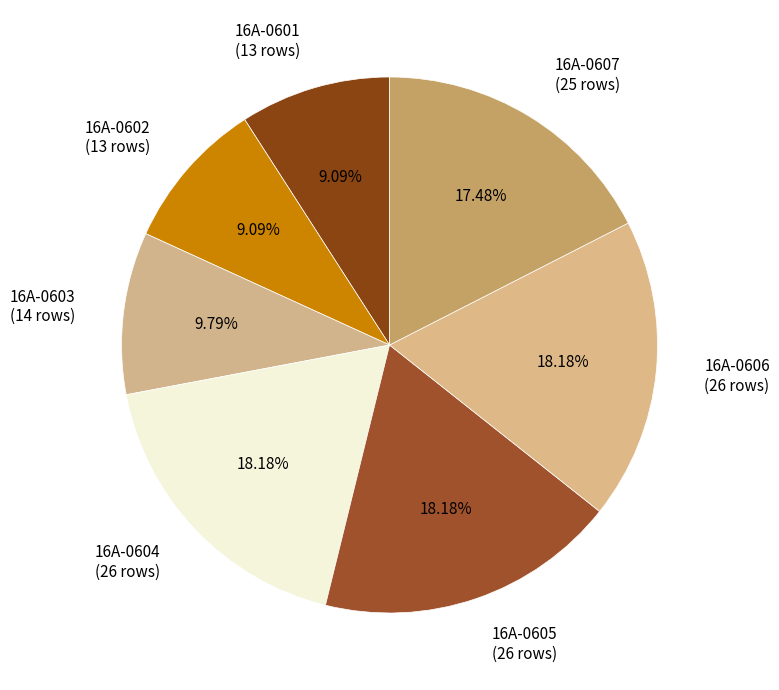

Does 16A-0603 account for over 50% of the chart?

No